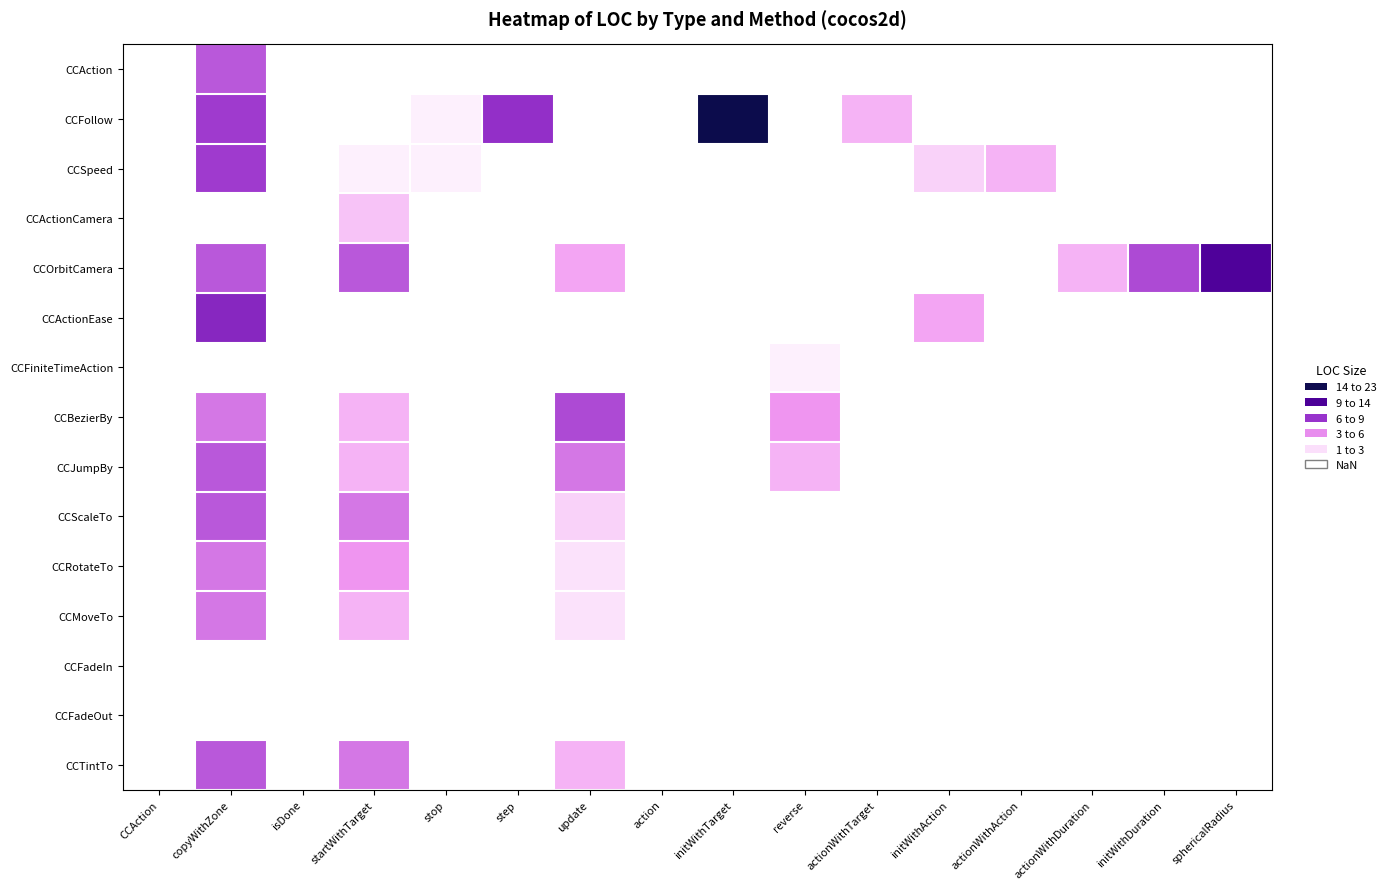

Which series has the largest range (max minus min)?

CCAction